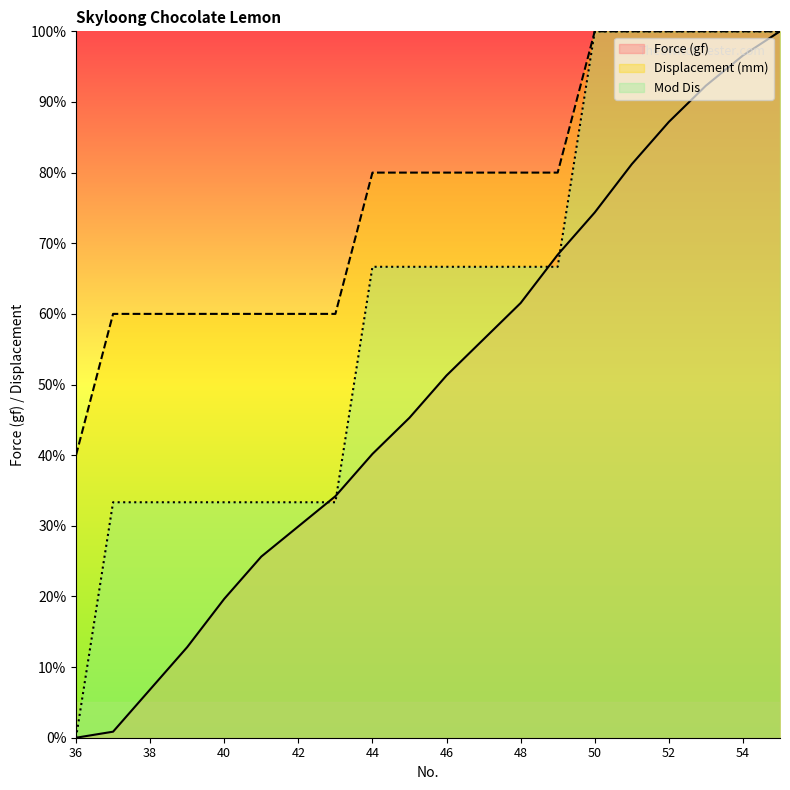

What is the difference between the maximum and minimum values in the Mod Dis series?

100.0